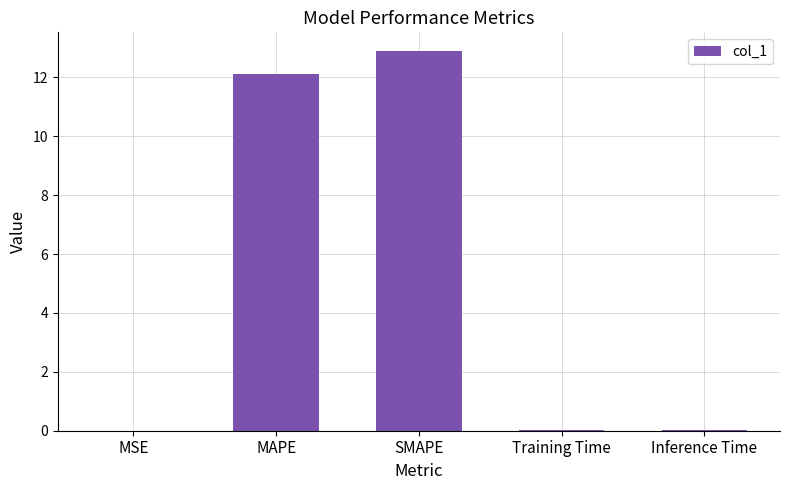

Does the chart contain stacked bars?

No